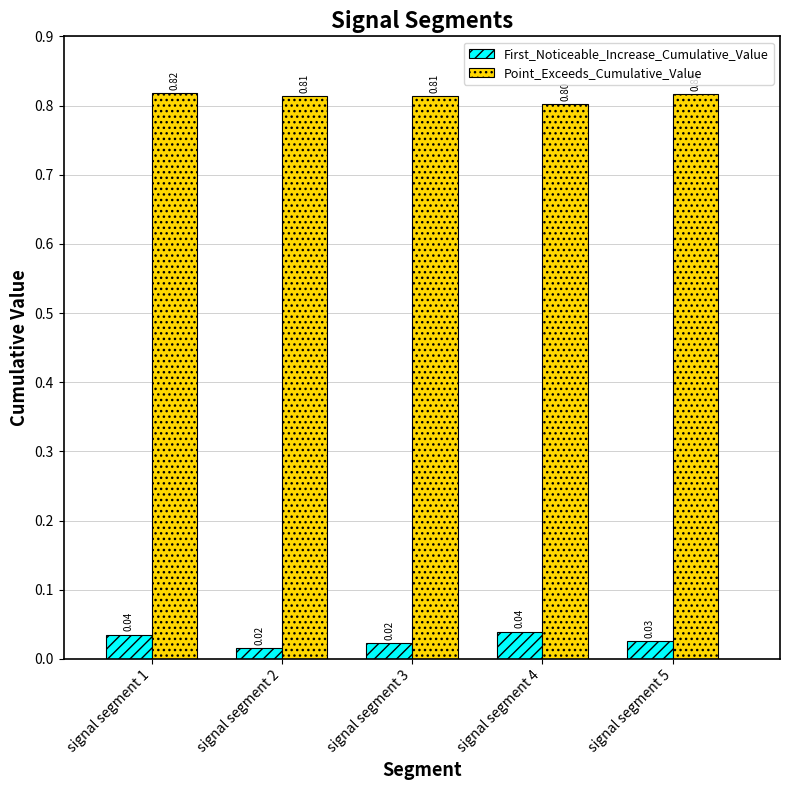

List the series in order of their overall mean, lowest first.

First_Noticeable_Increase_Cumulative_Value, Point_Exceeds_Cumulative_Value